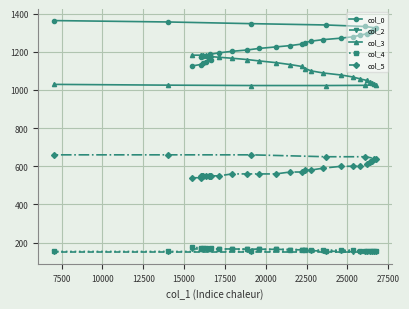

What is the maximum value for col_0?

1363.2